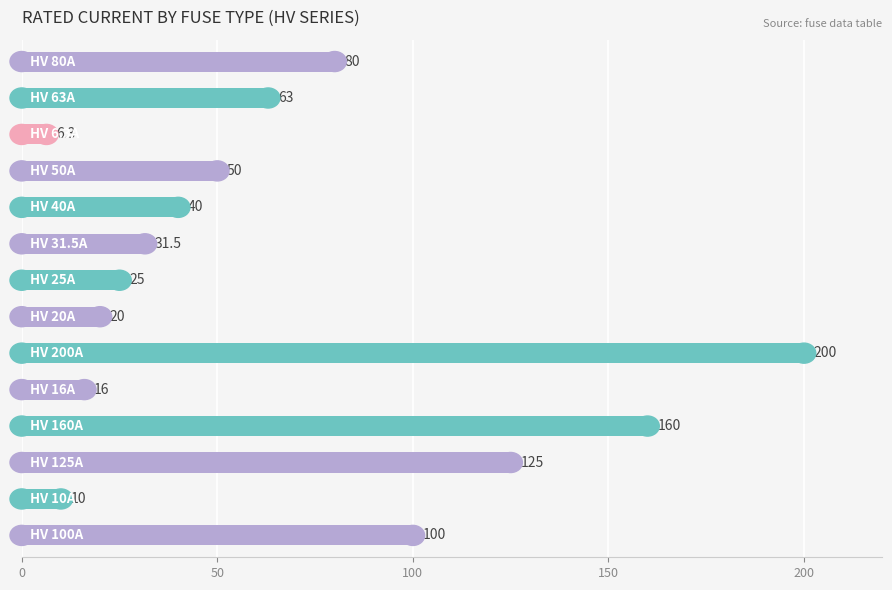

What is the maximum value shown in the chart?

200.0